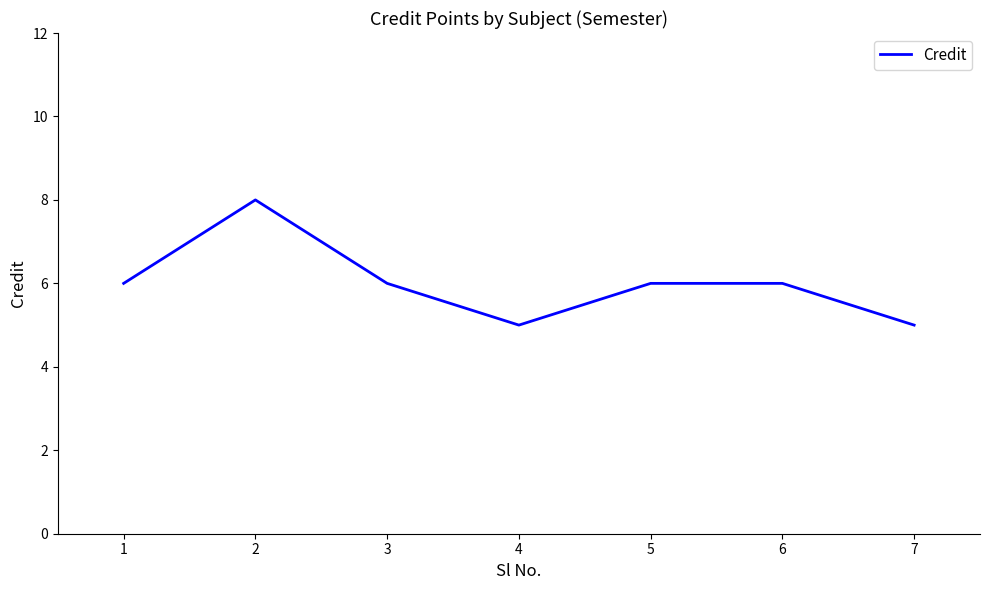

How many distinct data groups are displayed?

1